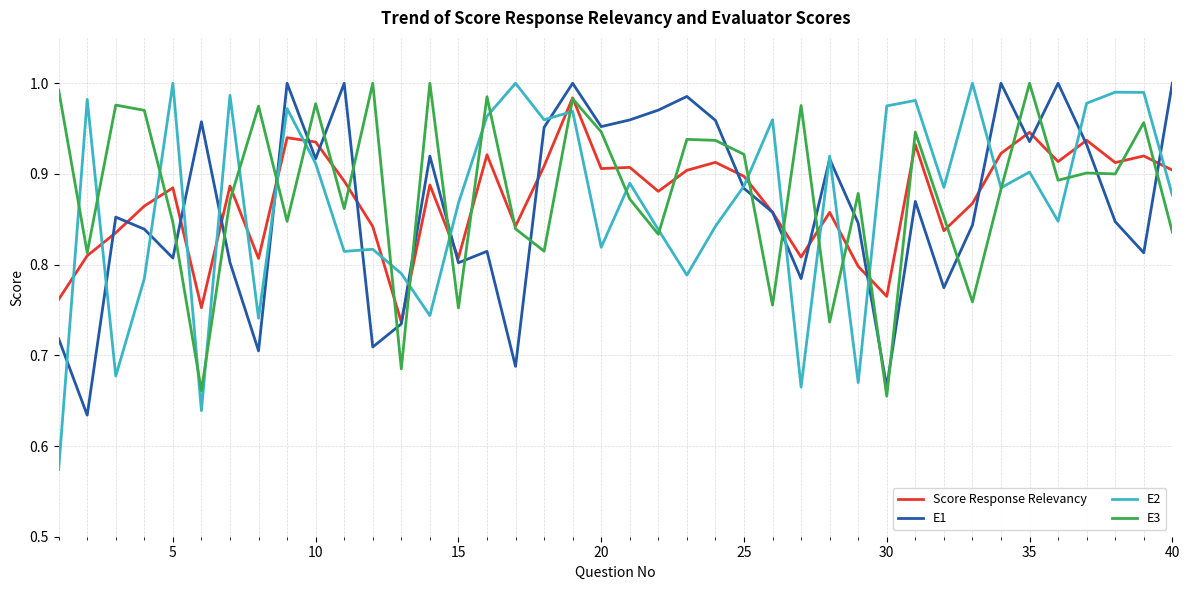

Count the number of categories in the chart.

40